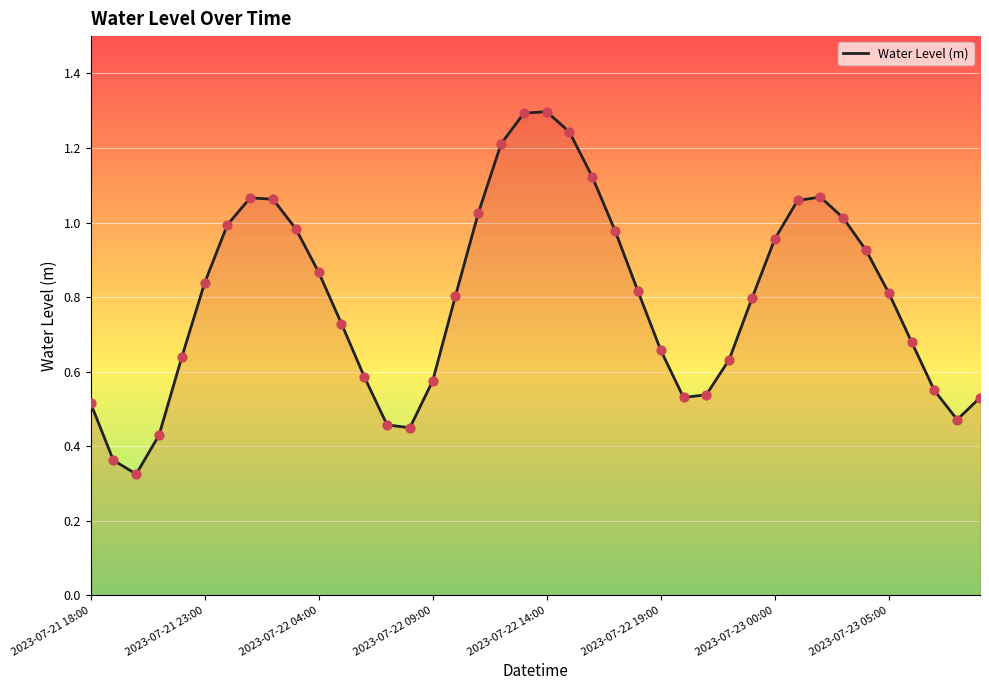

How many lines are shown in the chart?

1